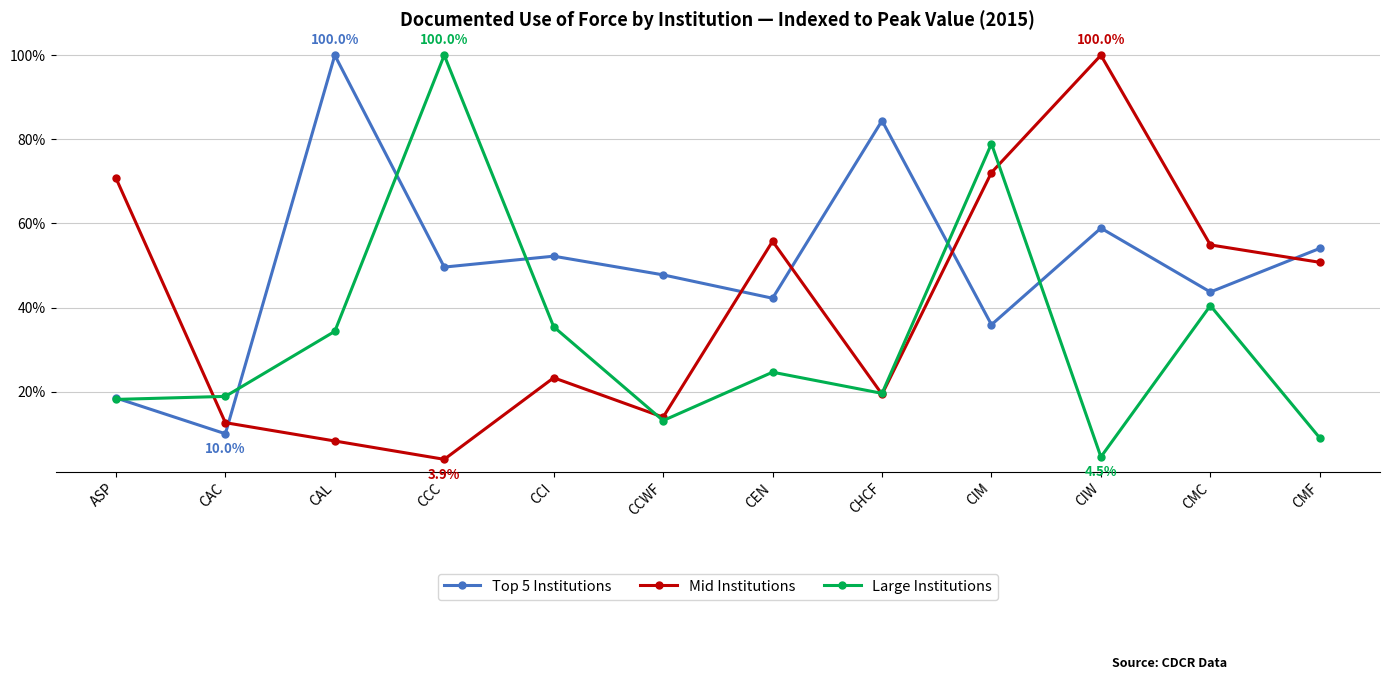

What is the smallest value displayed?

3.9